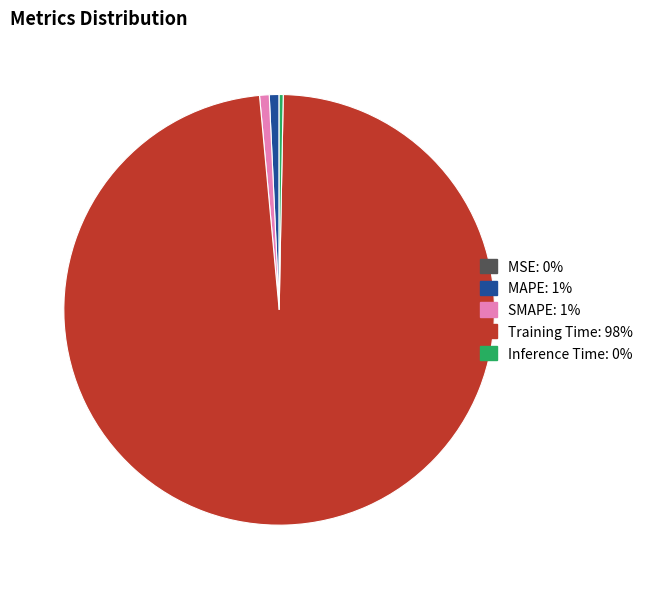

Which category has the biggest portion of the pie?

Training Time